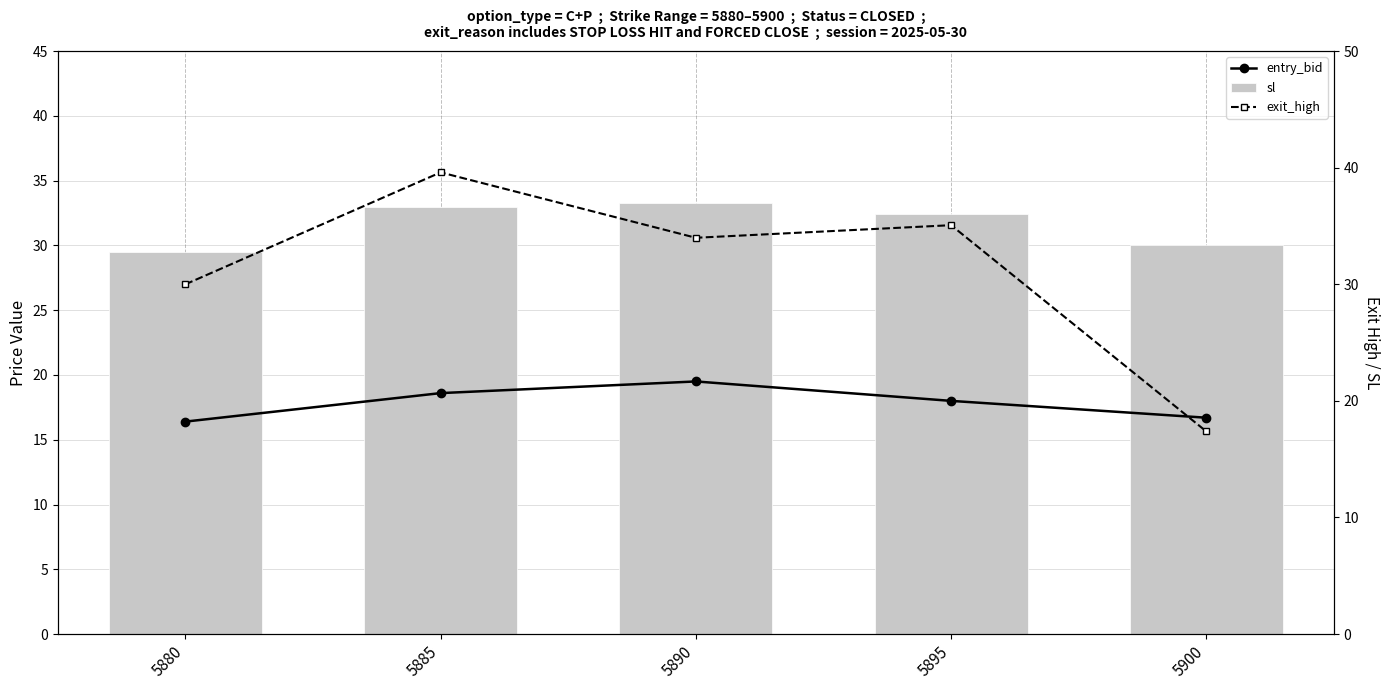

At how many categories does at least one series exceed 26?

5